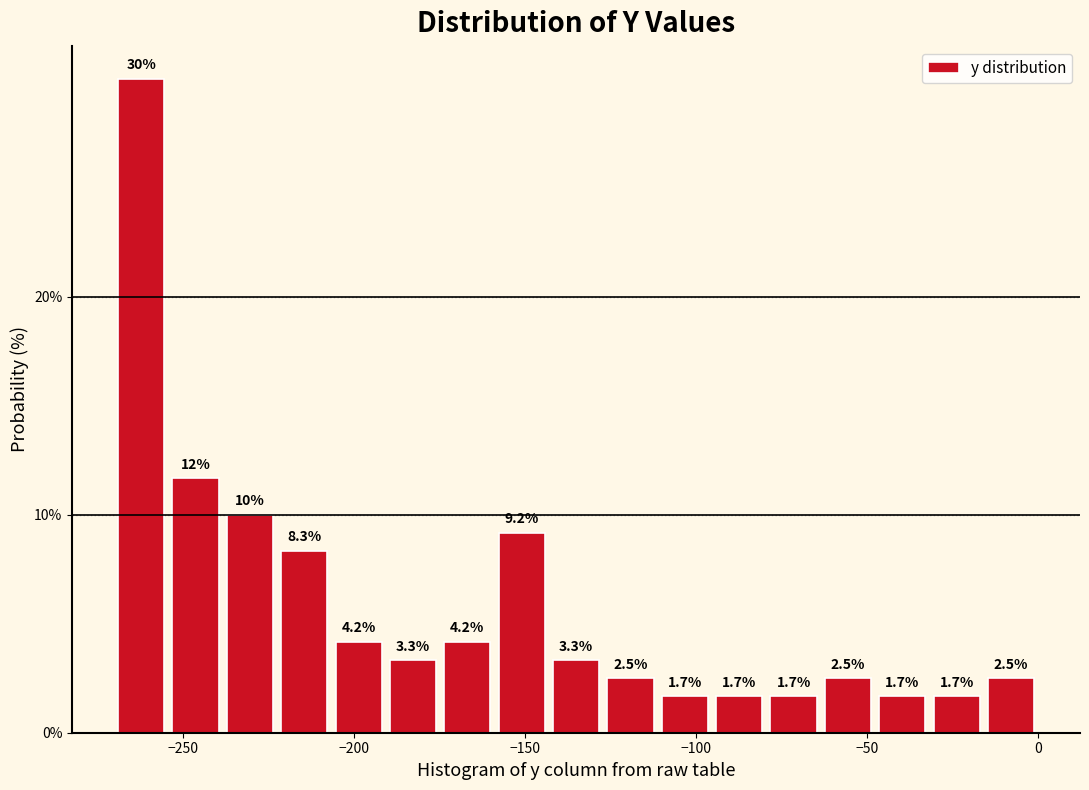

Read against the x-axis, roughly where is the centre of the tallest bar?

-260